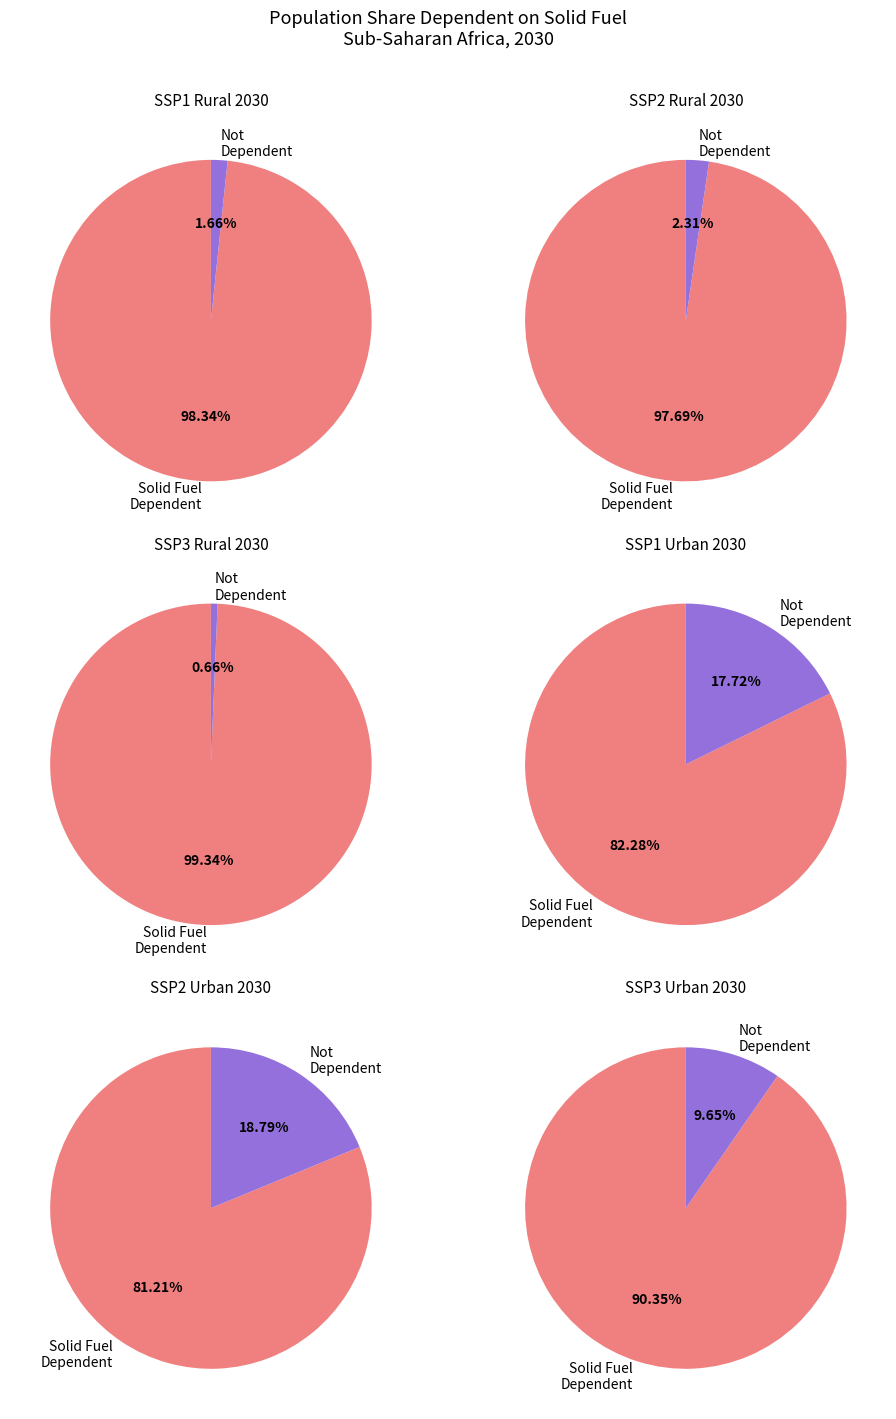

Rank the categories by value from lowest to highest.

SSP2 Urban 2030, SSP1 Urban 2030, SSP3 Urban 2030, SSP2 Rural 2030, SSP1 Rural 2030, SSP3 Rural 2030